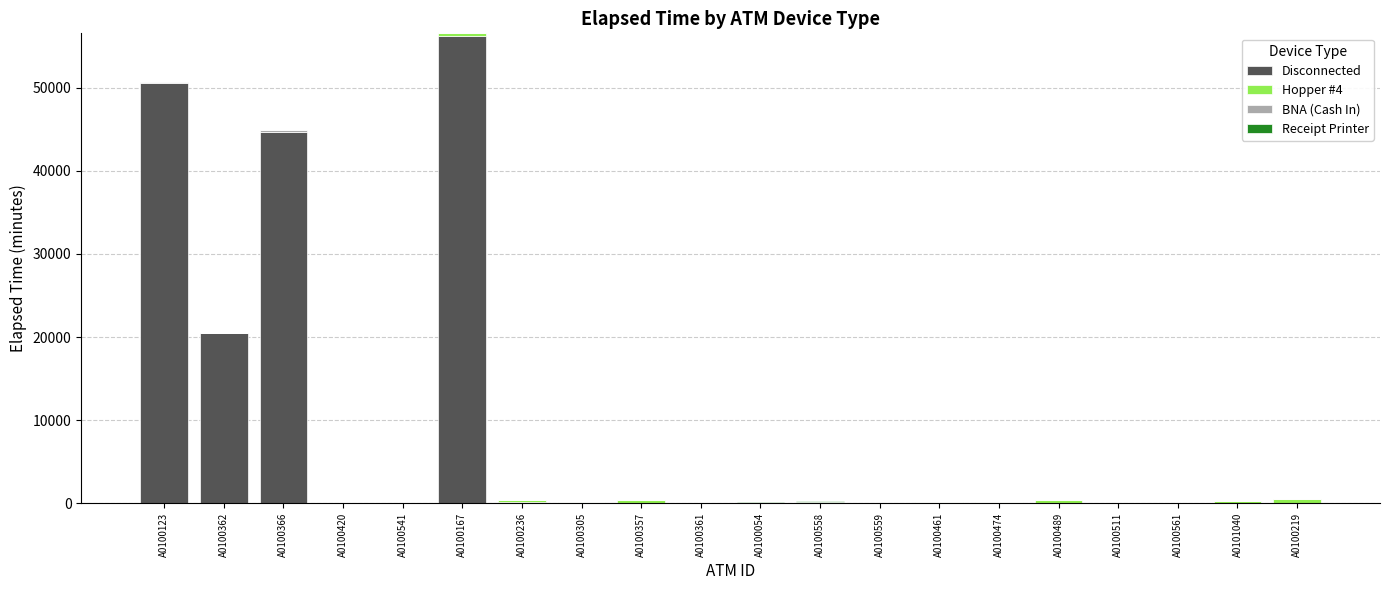

Where is Disconnected nearest to the value 28100?

A0100362